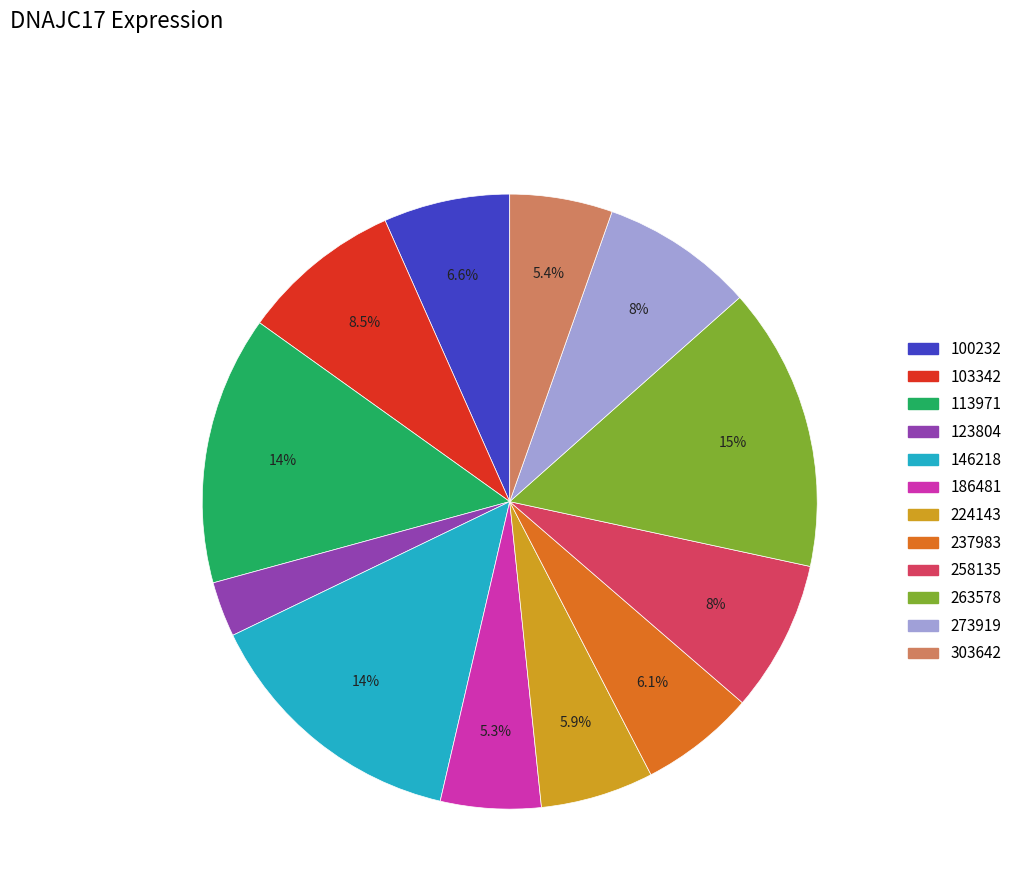

To the nearest percent, what is the average slice percentage?

8%